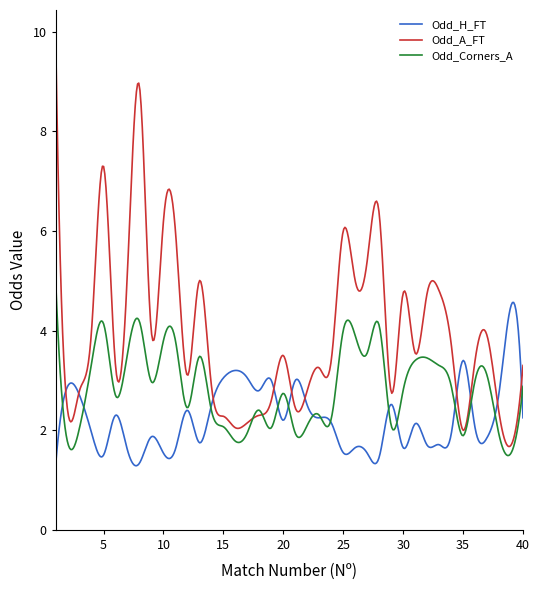

List the series in order of their peak value, lowest first.

Odd_H_FT, Odd_Corners_A, Odd_A_FT